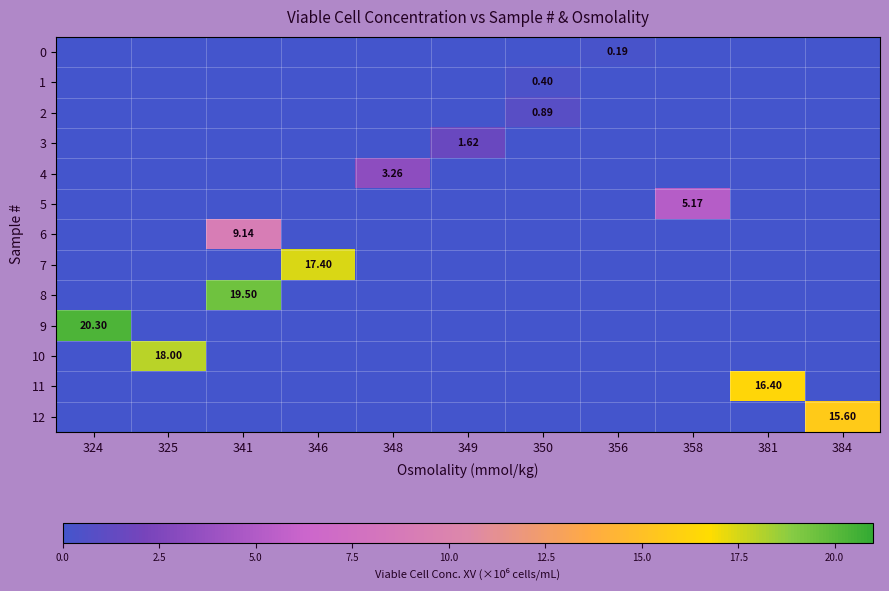

The row_5 series shows 0.0 at 356. True or false?

True